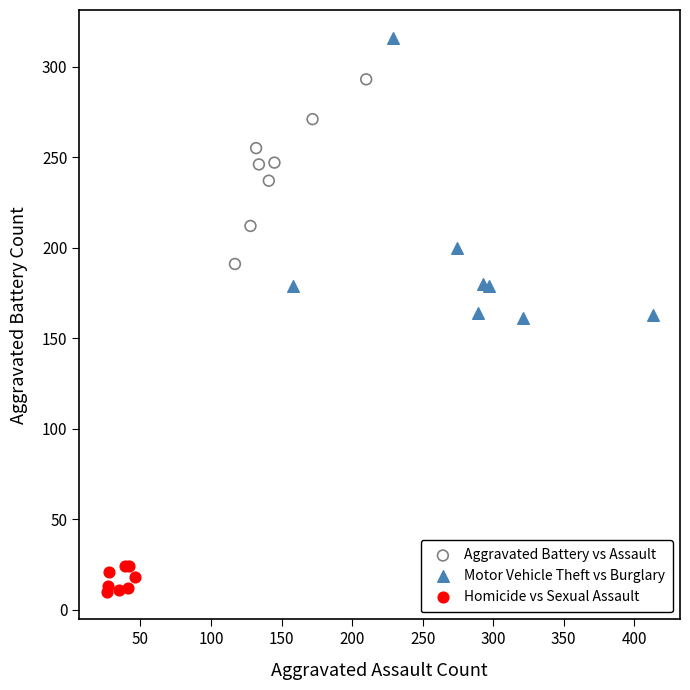

Which series contains the lowest Y value?

Homicide vs Sexual Assault